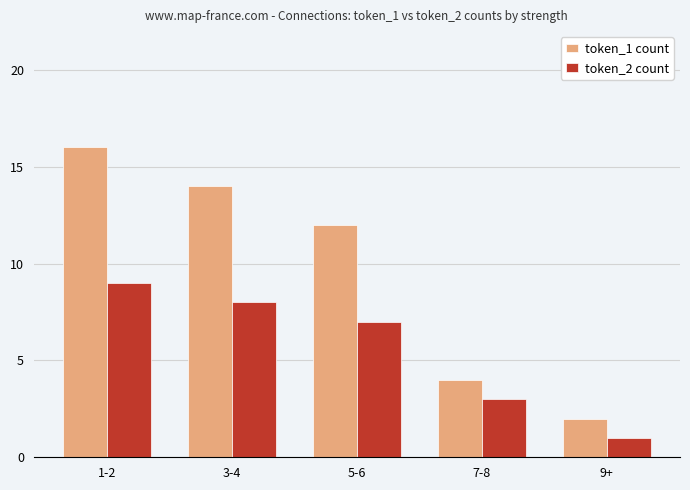

The token_1 count series shows 9 at 3-4. True or false?

False